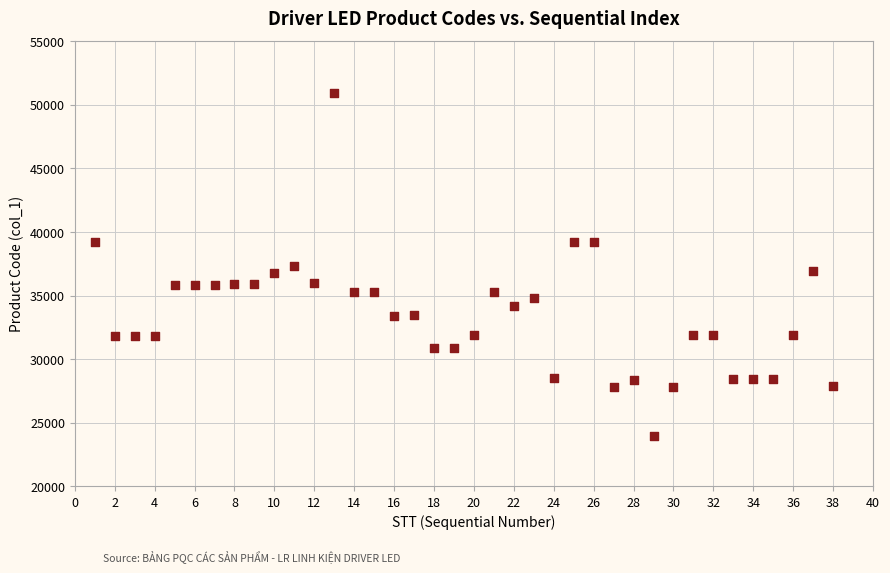

What is the range of Y values (max minus min)?

26928